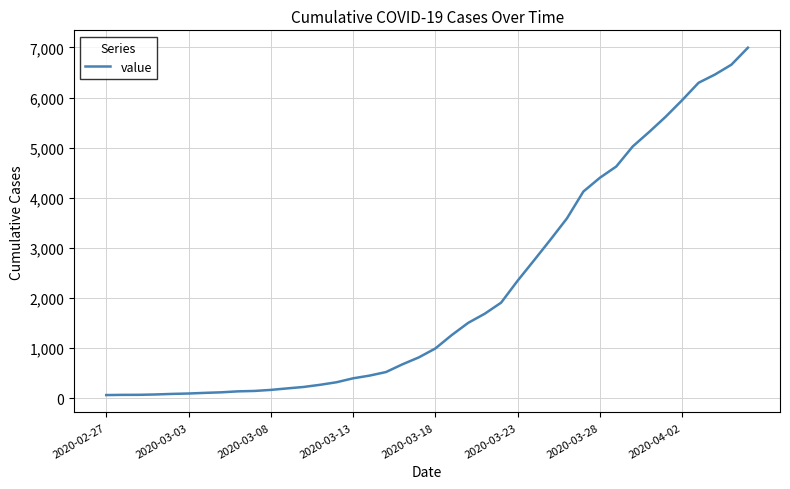

What is the maximum value shown in the chart?

6995